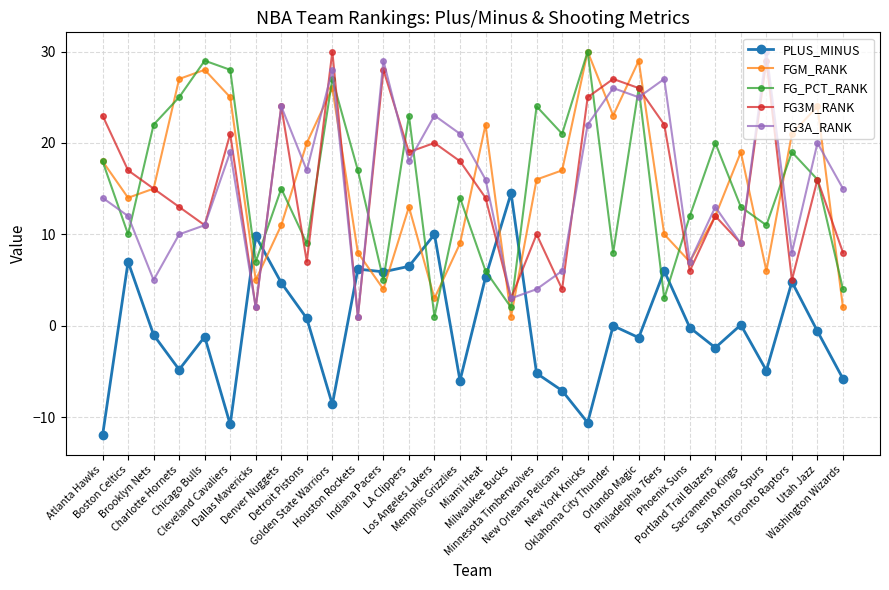

True or false: PLUS_MINUS has more than 1 points higher than both neighbors.

True